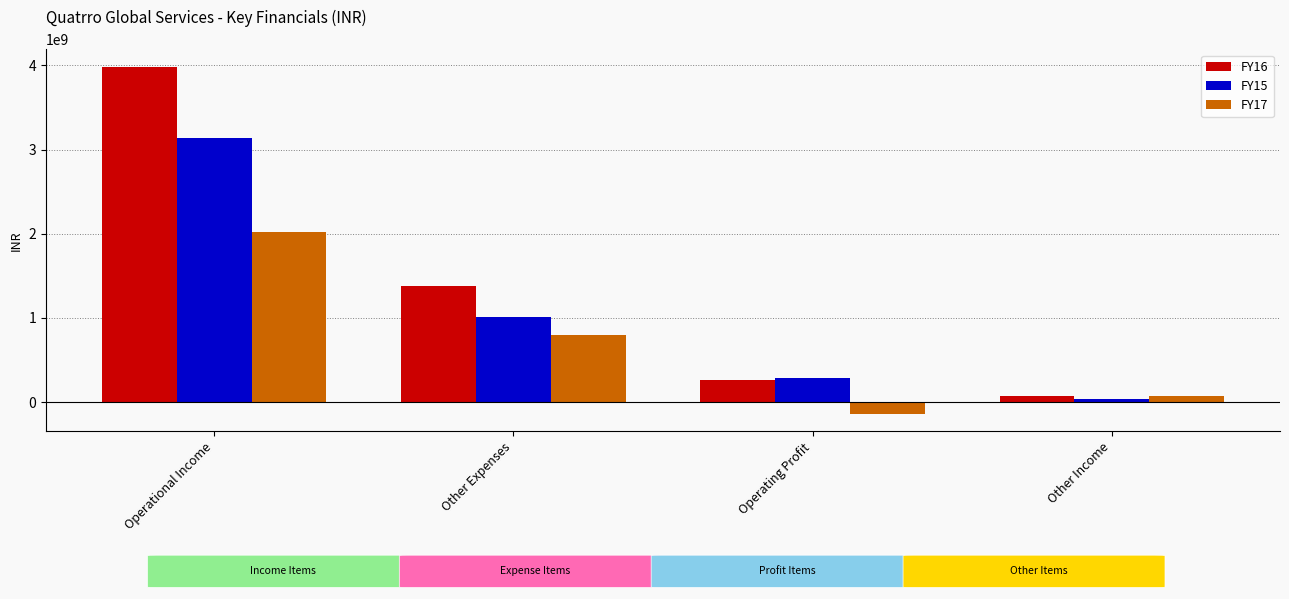

What is the approximate value of FY15 at Other Income?

40730552